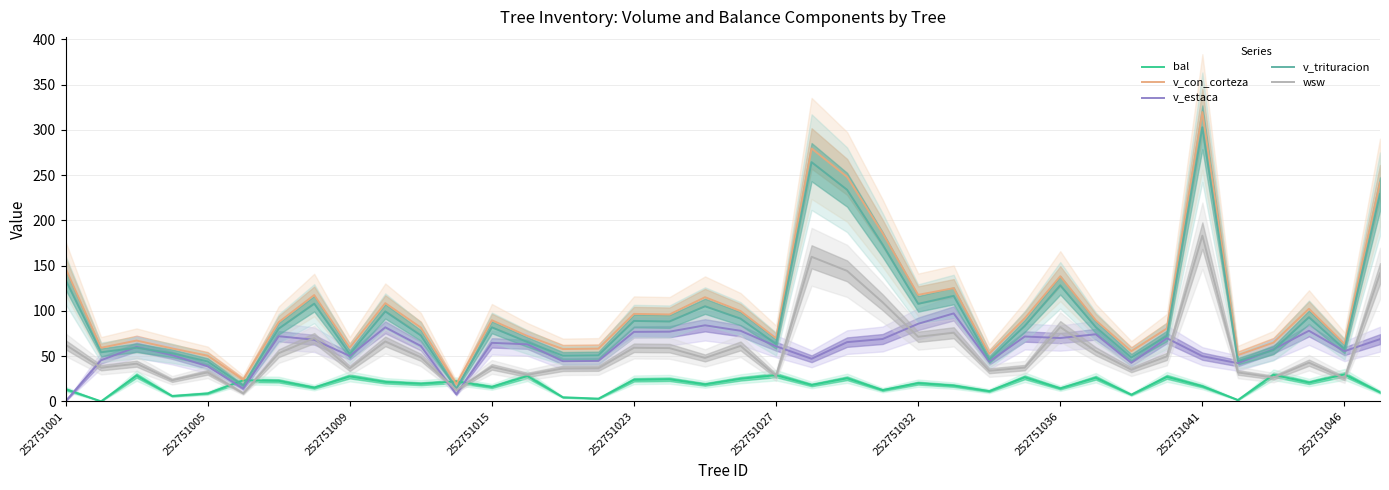

How many data points in v_trituracion are less than 81?

19